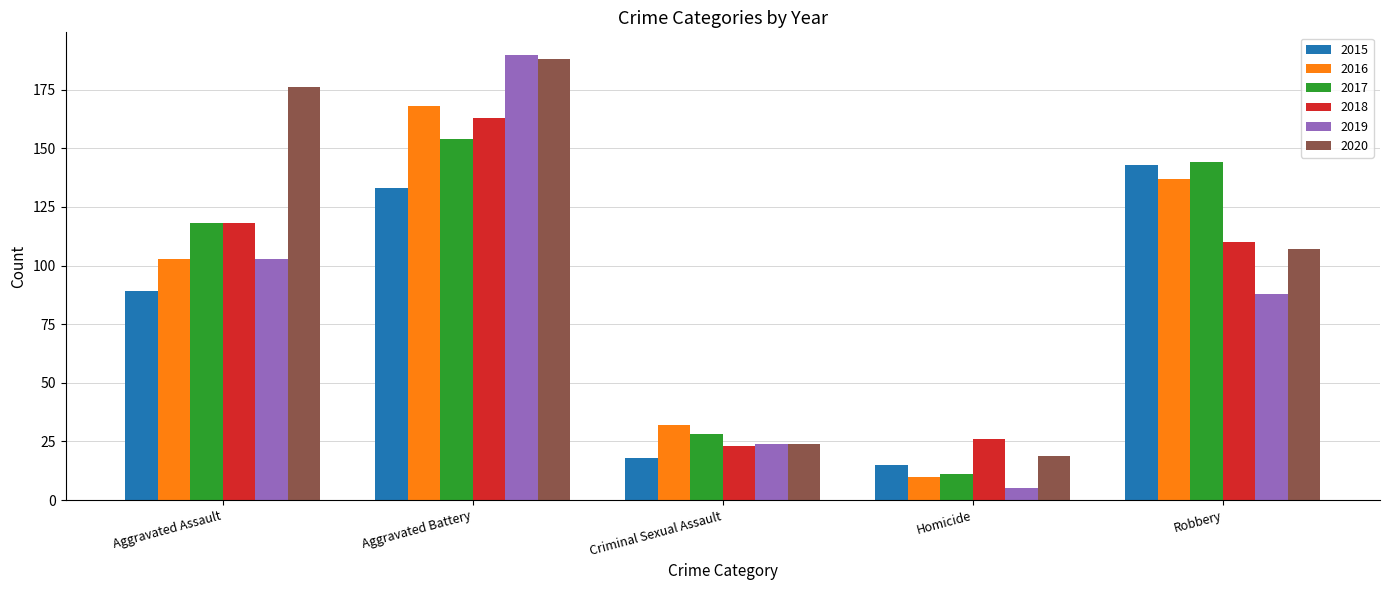

Which series changed the most between Aggravated Battery and Homicide?

2019